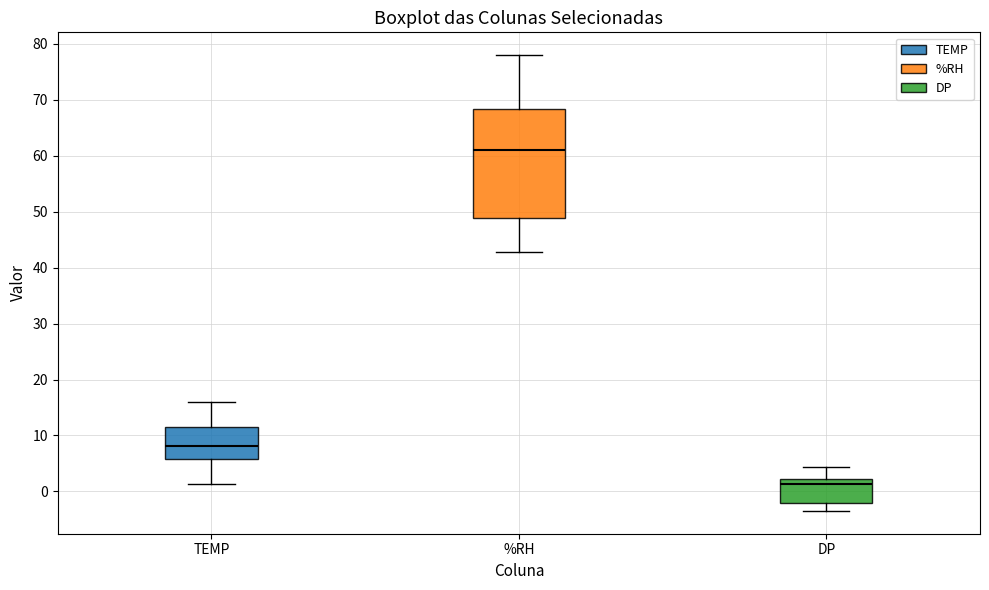

Which box has the highest median line?

%RH